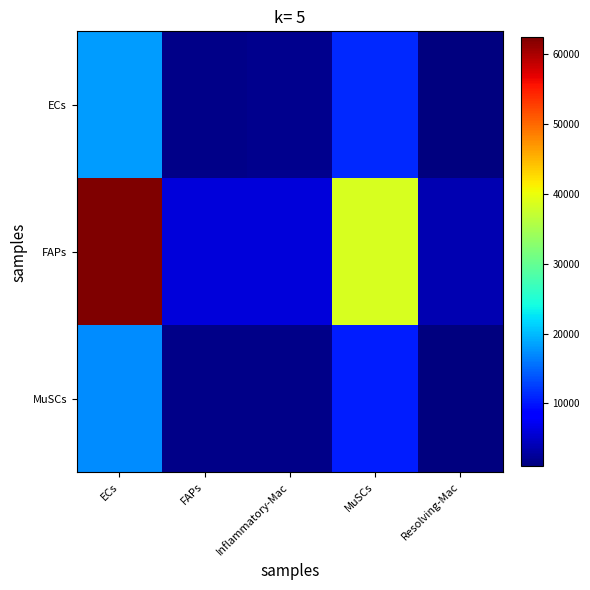

Between MuSCs and ECs, which is larger?

ECs